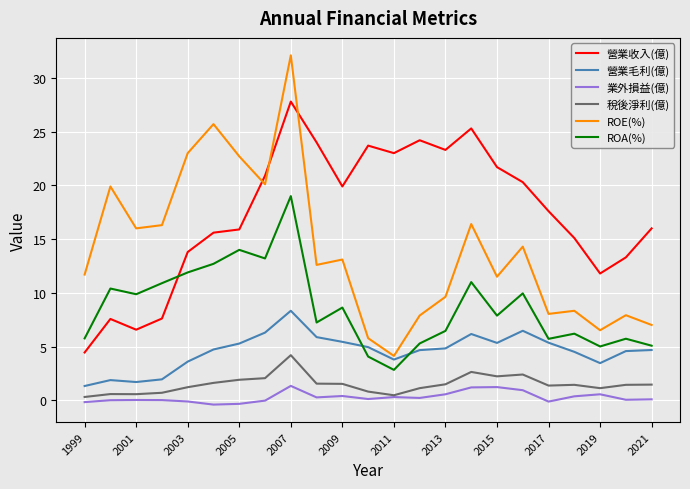

What is the maximum value for 稅後淨利(億)?

4.2